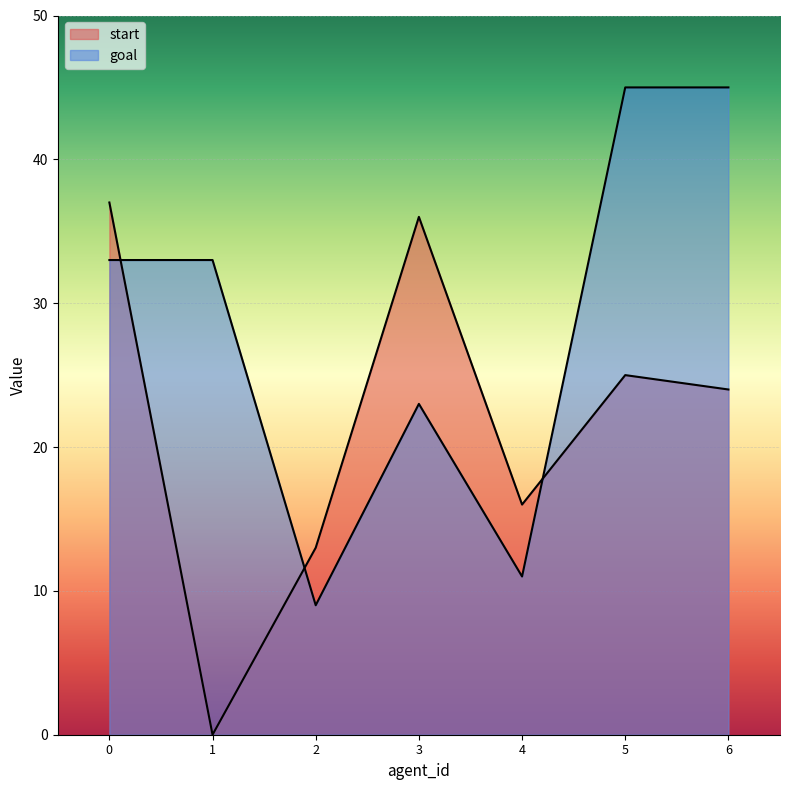

Where is start nearest to the value 18?

4